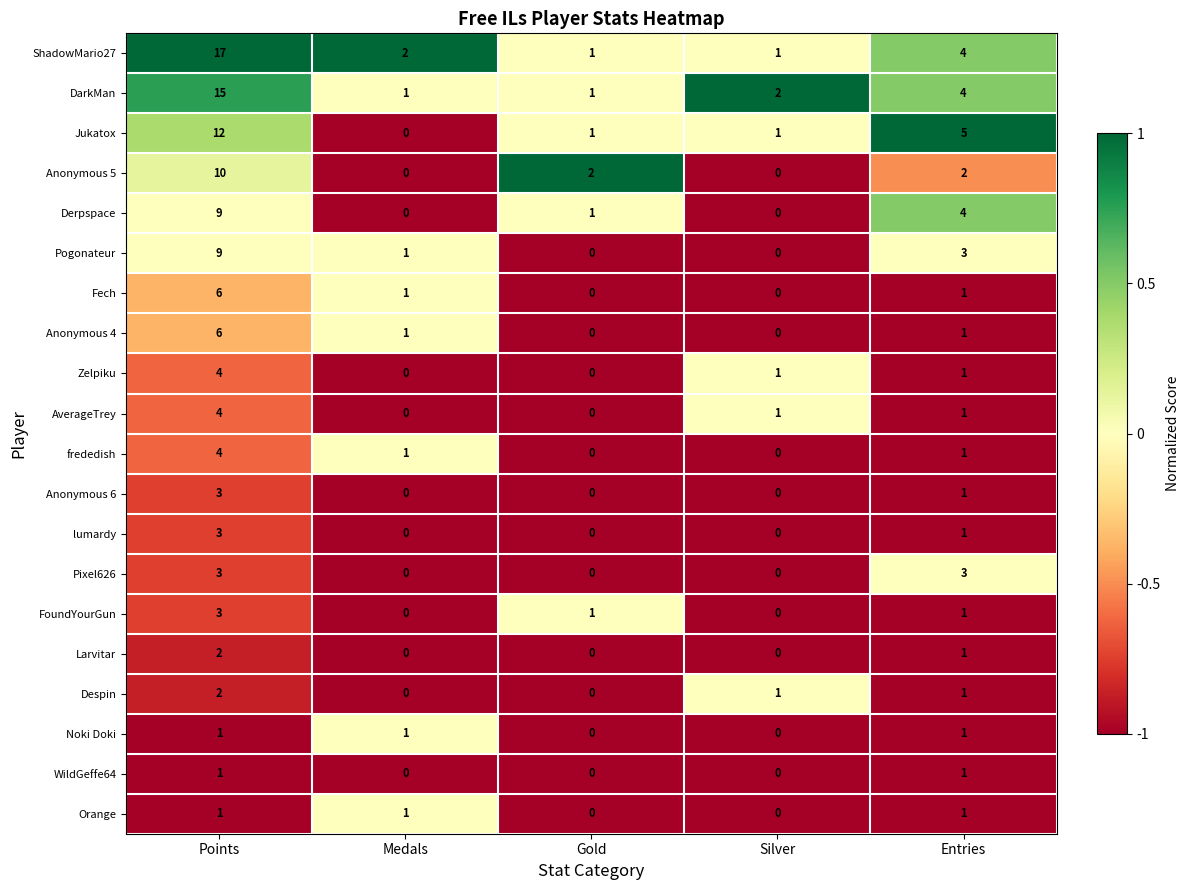

What is the spread (max minus min) of values at Silver?

2